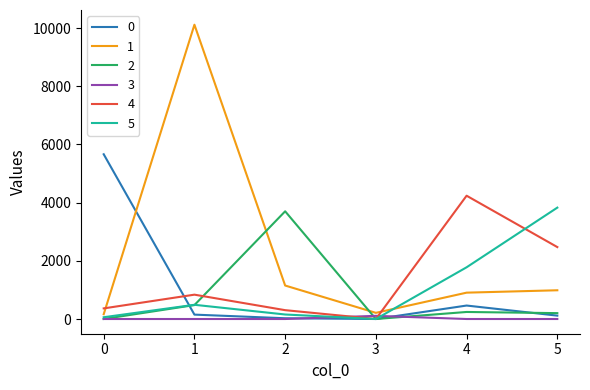

Which series ends up on top after the final intersection of 3 and 5?

5